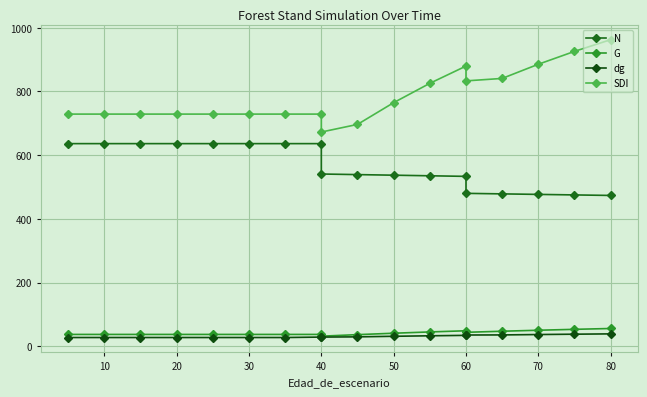

True or false: dg has more than 2 interior local peaks.

False